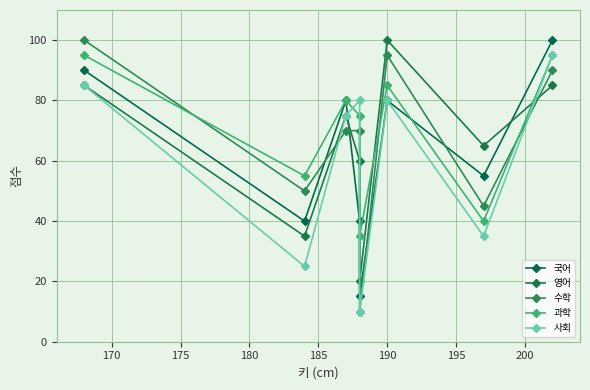

What value does the 사회 series have at 185?

10